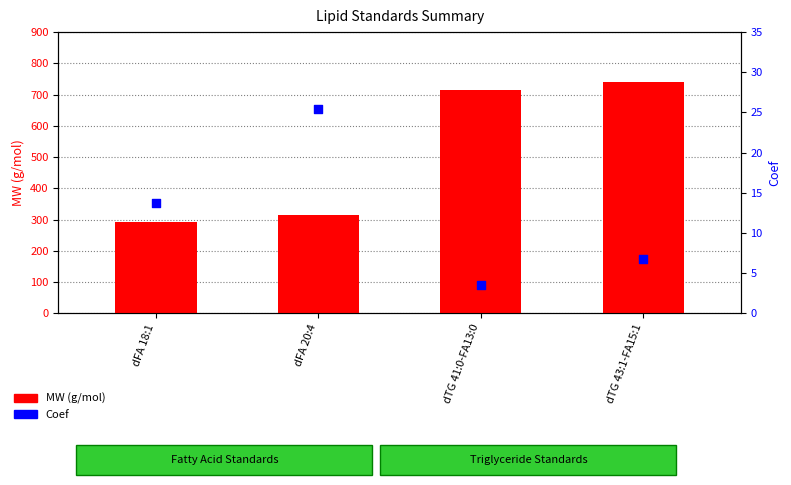

Which series has the largest total across all categories?

MW (g/mol)